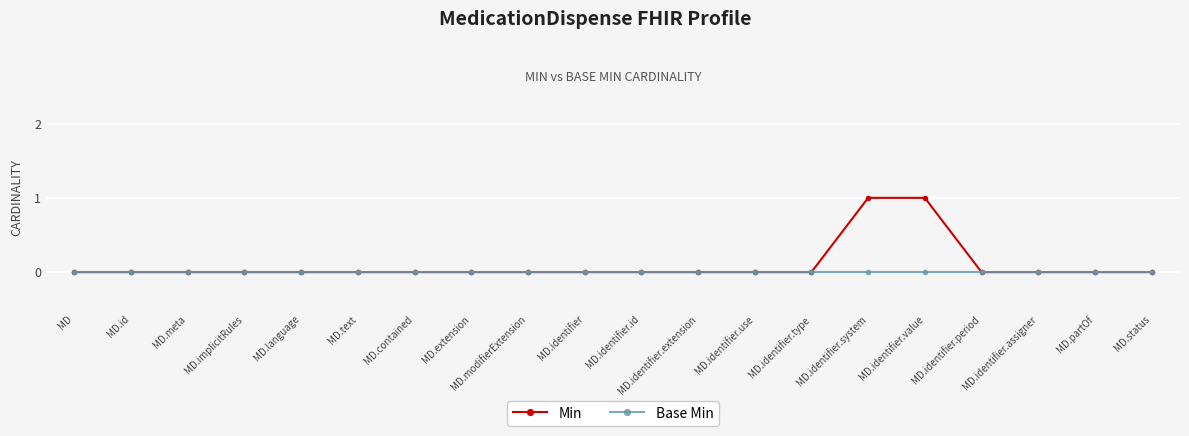

Is this an area chart (filled region under the line)?

No